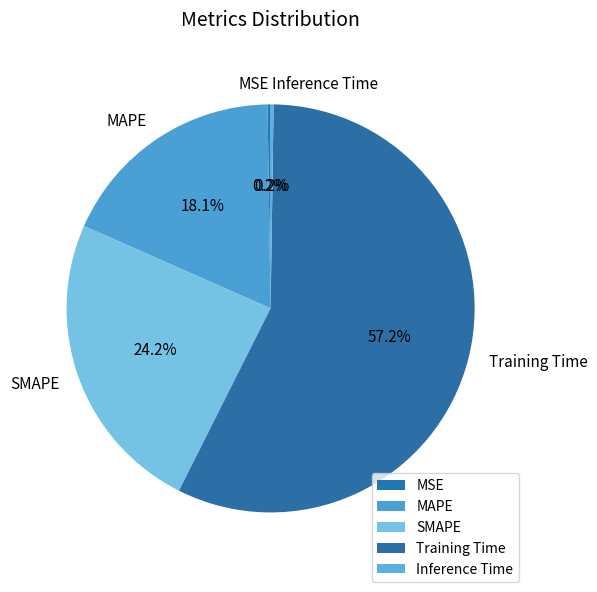

Which slice is the largest?

Training Time